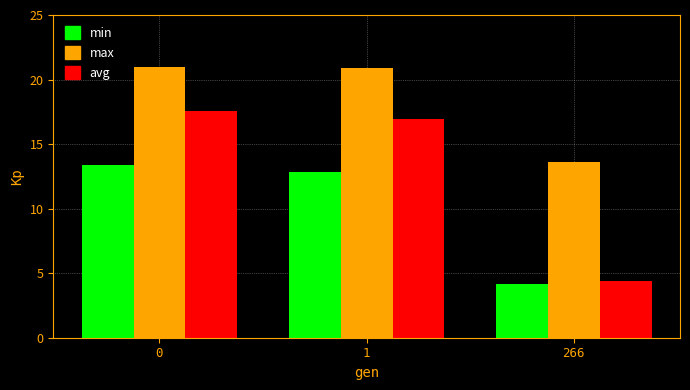

Is it true that max equals 7.2 at 0?

False